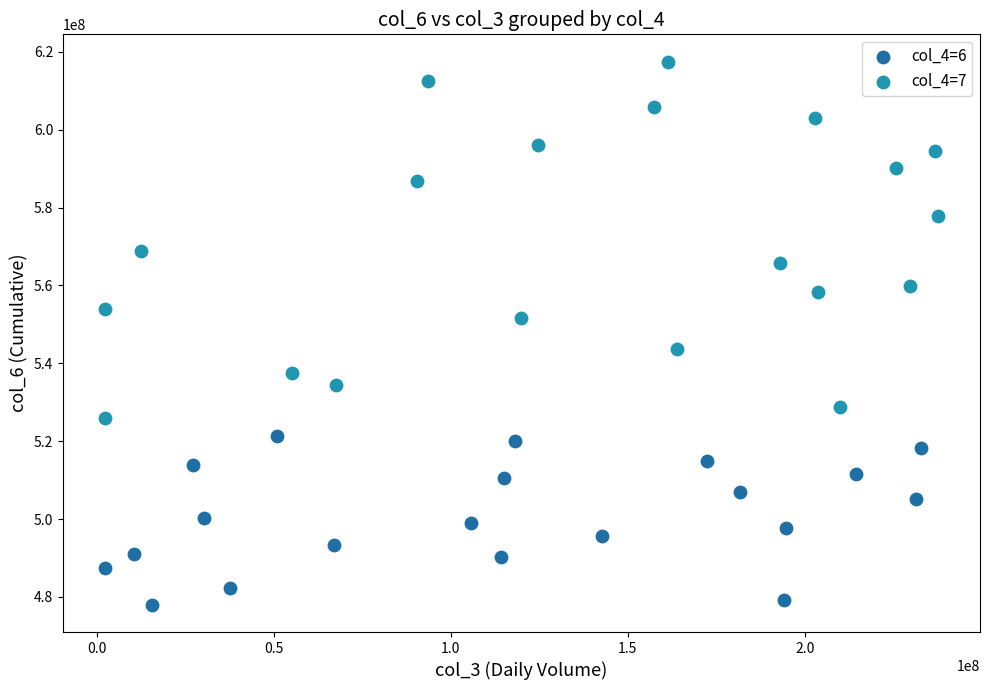

What are all the series names shown in the legend?

col_4=6, col_4=7